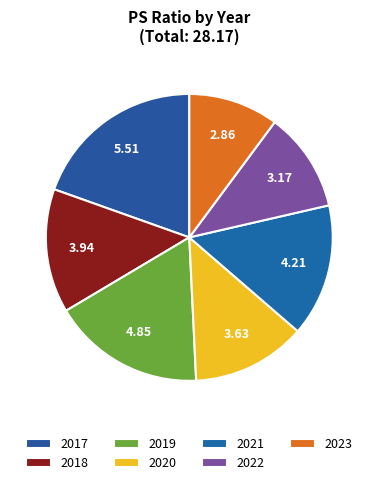

Which has a higher value, 2019 or 2017?

2017